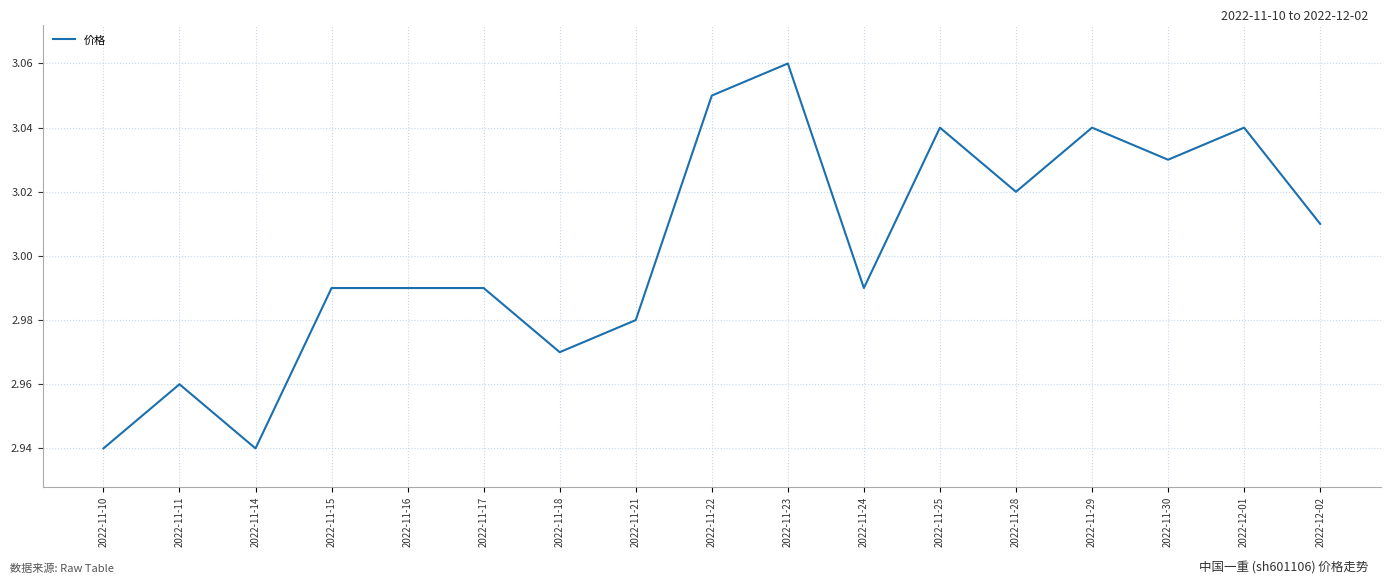

True or false: the data shows 5.1 at 2022-12-01.

False